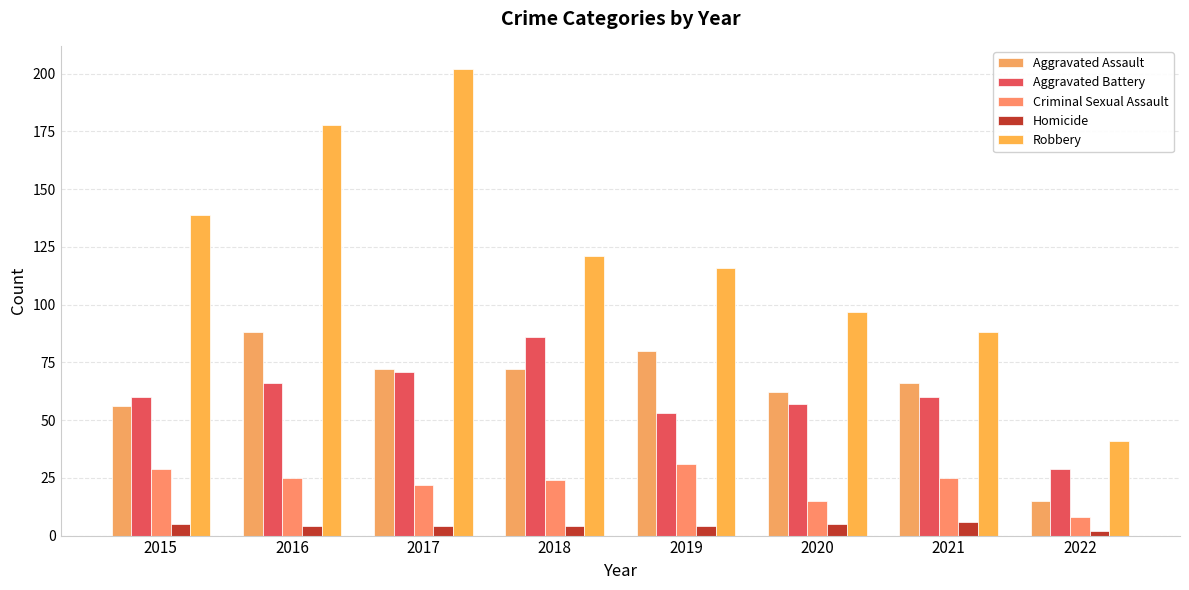

Which series has the largest total across all categories?

Robbery